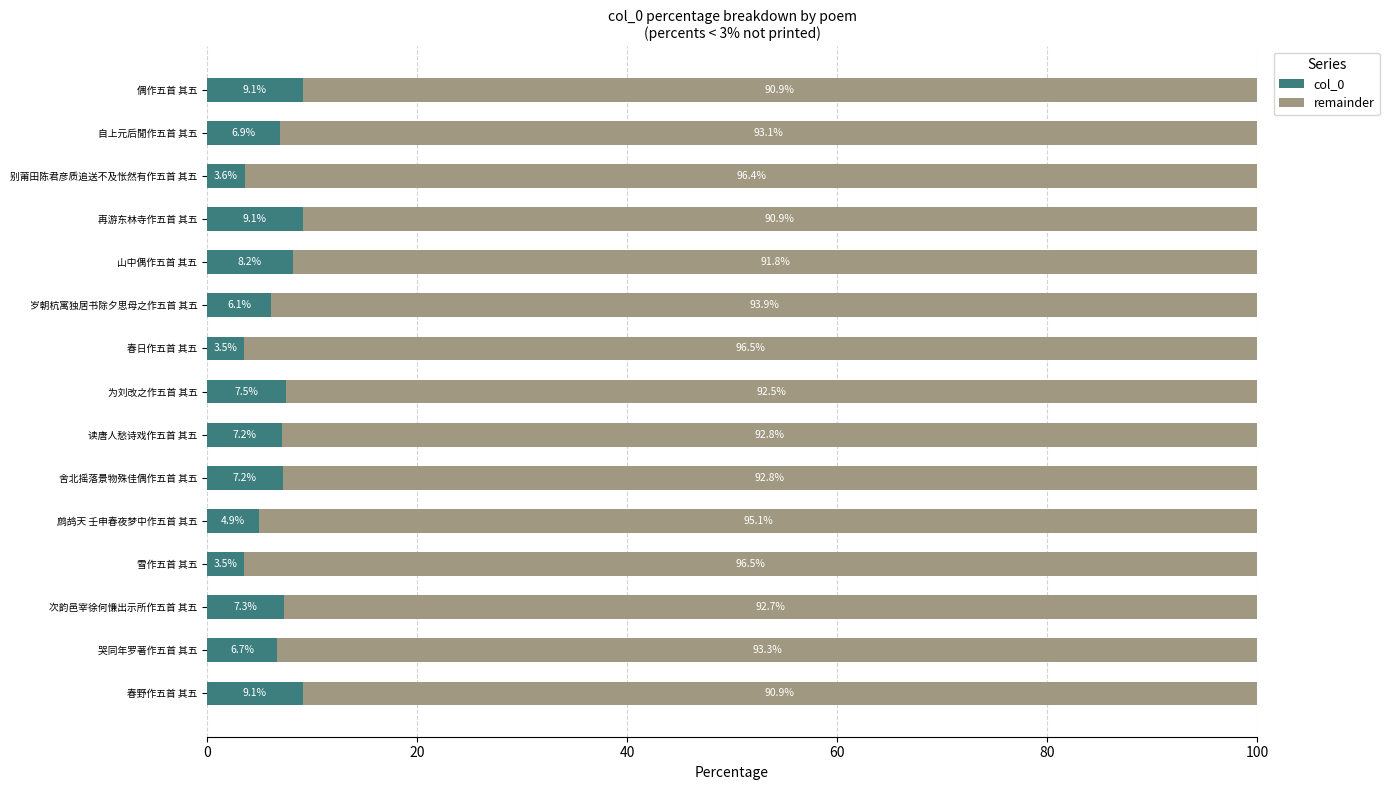

True or false: col_0 has a value of 3.5 at 春日作五首 其五.

True